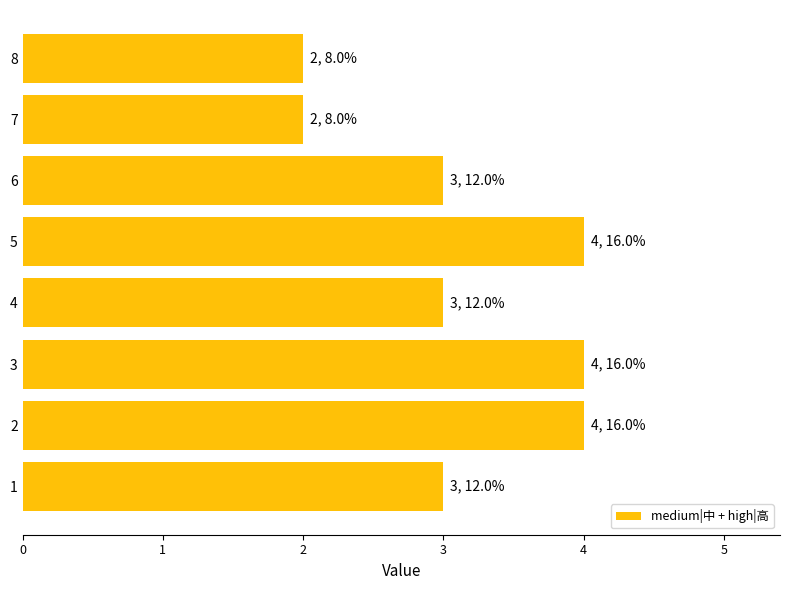

Is it true that the value at 3 is 6?

False